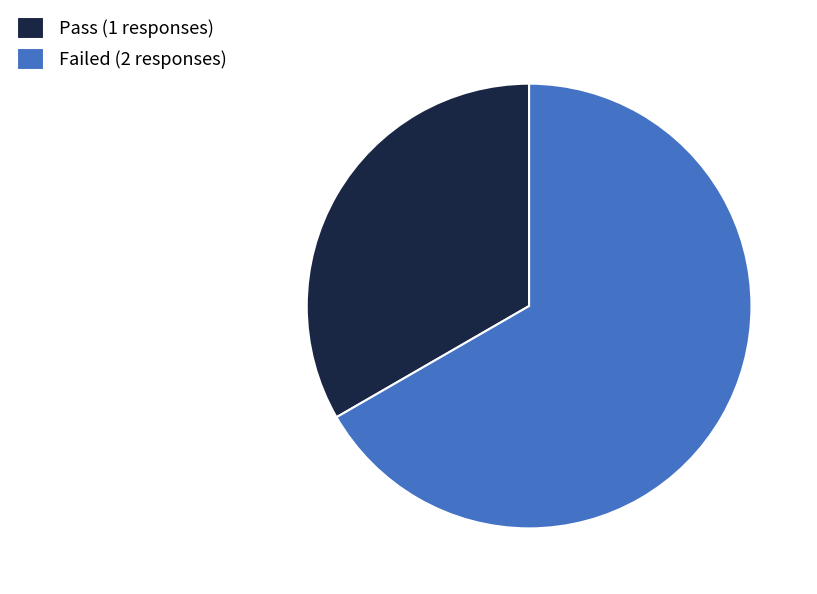

How many slices are in this pie chart?

2